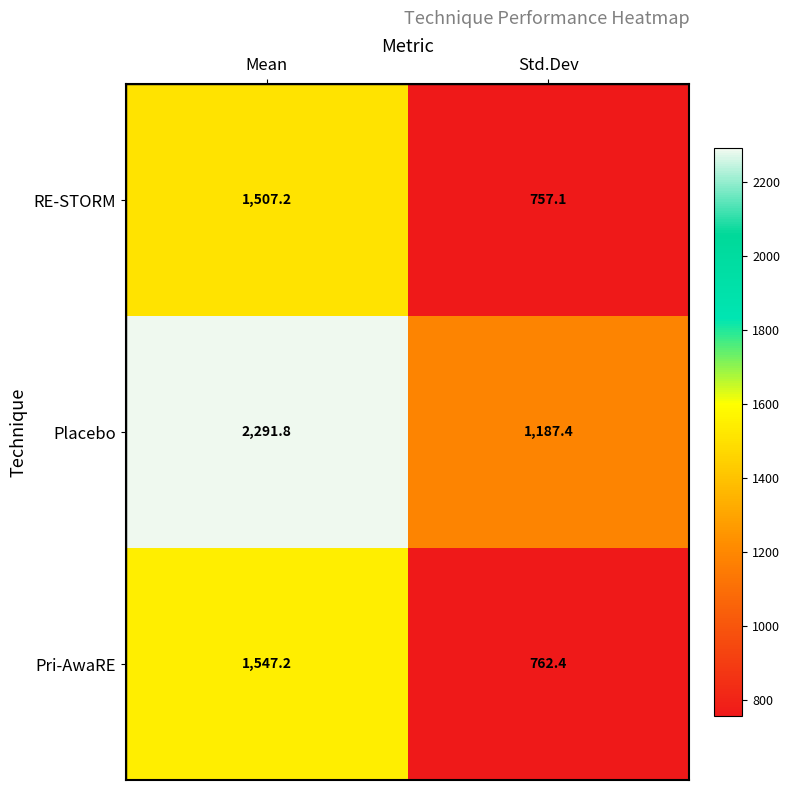

Is it true that Pri-AwaRE equals 1017.7 at Mean?

False